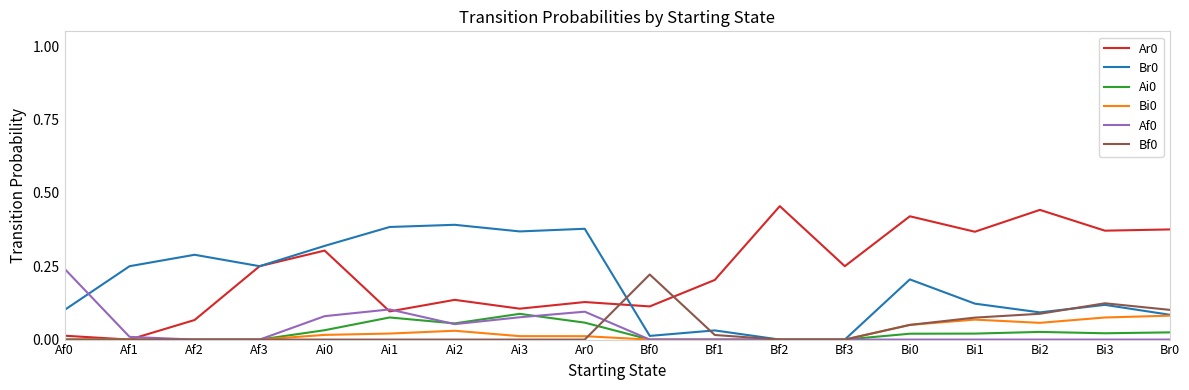

What position from the left is Bf3?

13